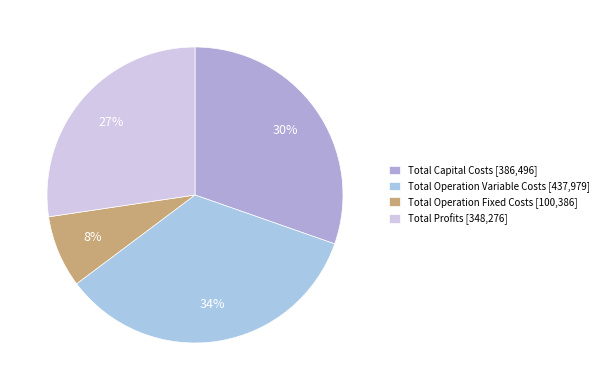

To the nearest percent, what portion does Total Operation Variable Costs represent?

34%